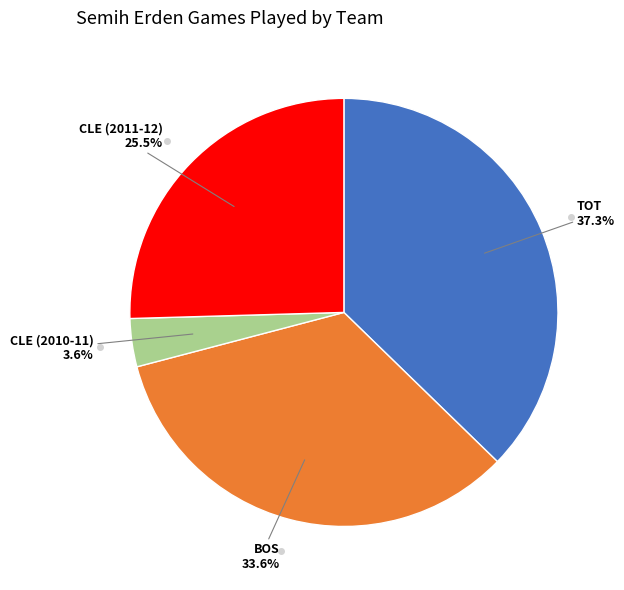

To the nearest percent, what is the average slice percentage?

25%